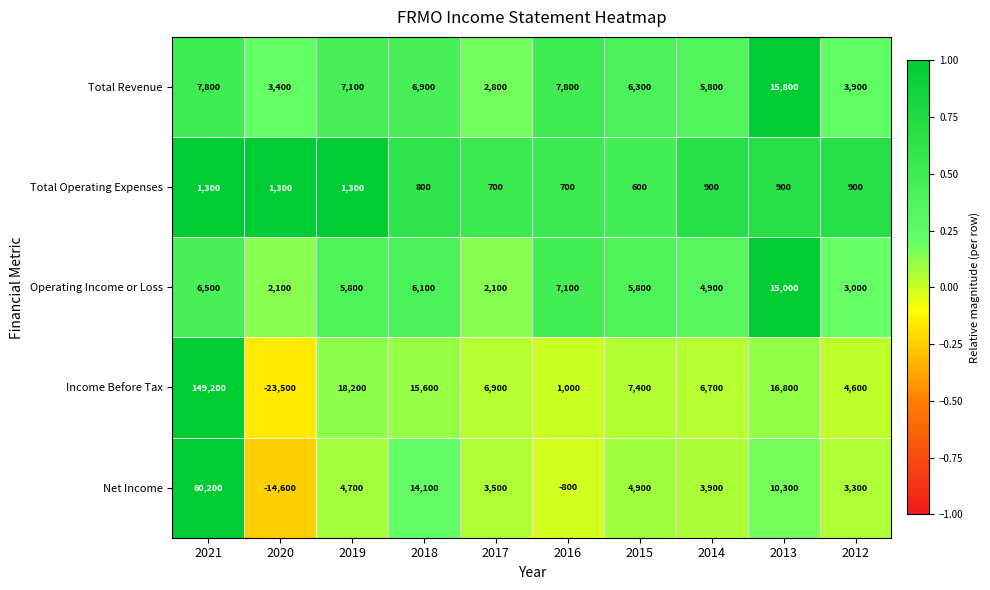

Which label corresponds to the smallest value in the chart?

2020